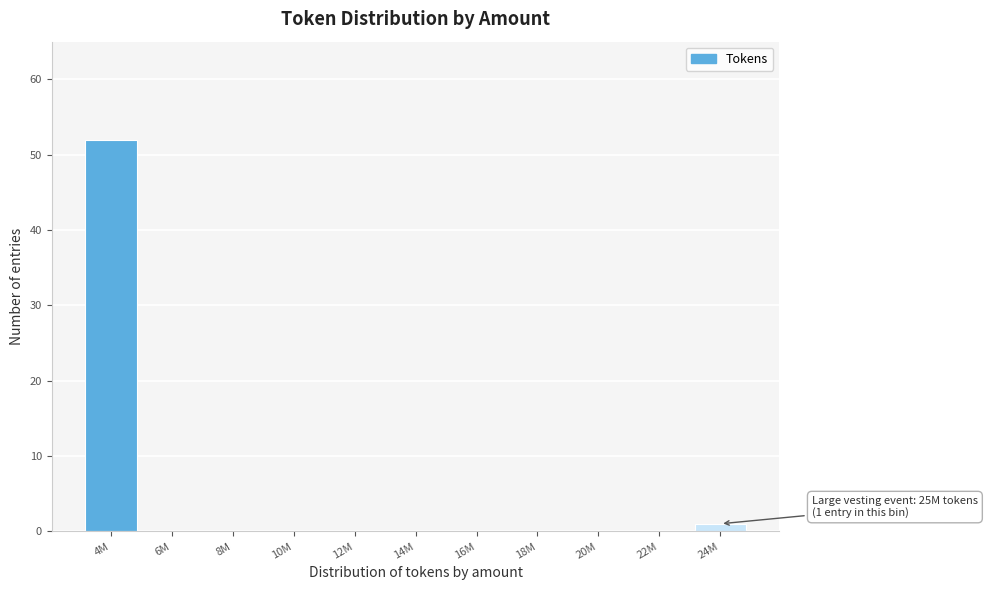

Reading right to left, list all the values displayed in this chart.

24M=1	22M=0	20M=0	18M=0	16M=0	14M=0	12M=0	10M=0	8M=0	6M=0	4M=52